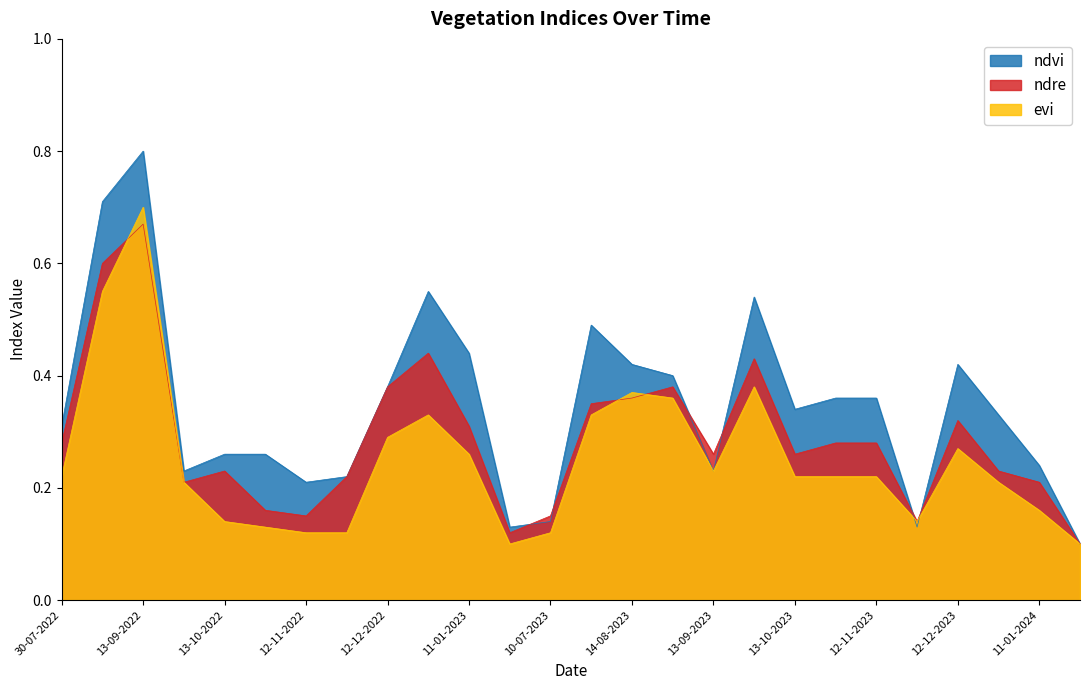

Which series ends up on top after the final intersection of ndre and evi?

ndre